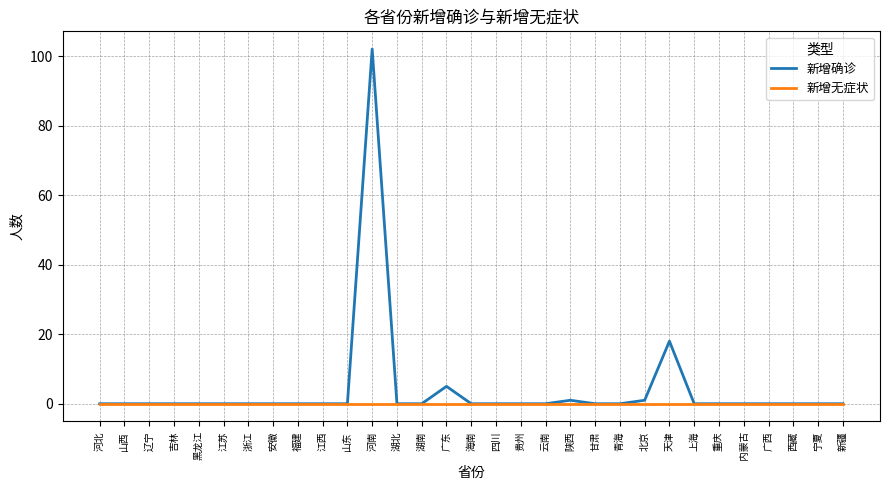

What is the difference between the maximum and minimum values in the 新增确诊 series?

102